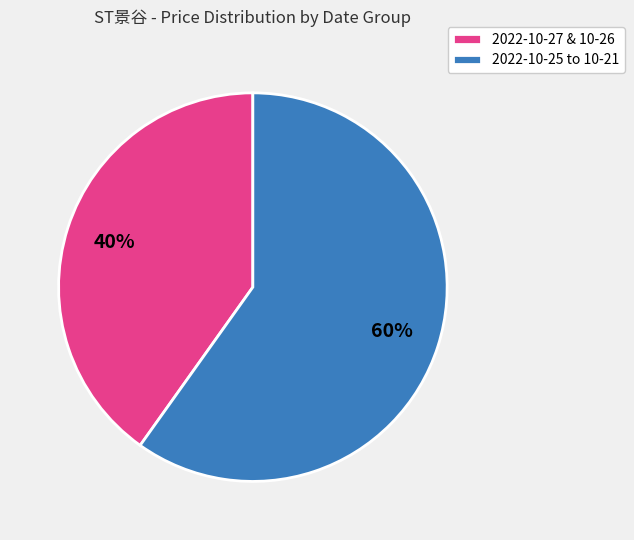

True or false: 2022-10-25 to 10-21 accounts for 60% of the total.

True